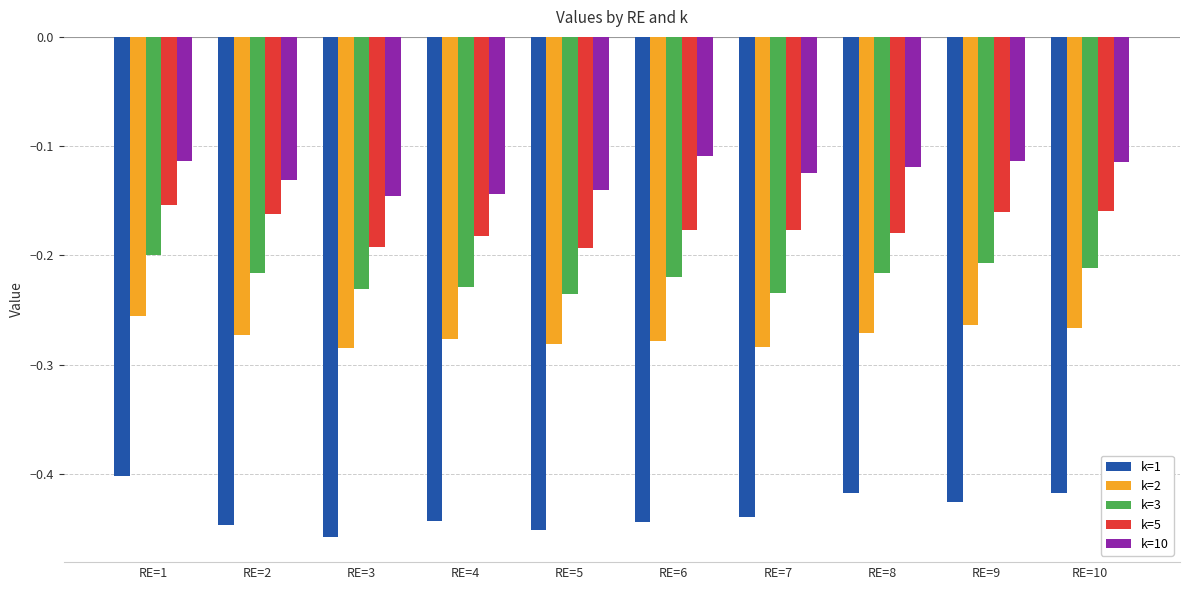

Is it true that k=10 equals -0.2 at RE=10?

False